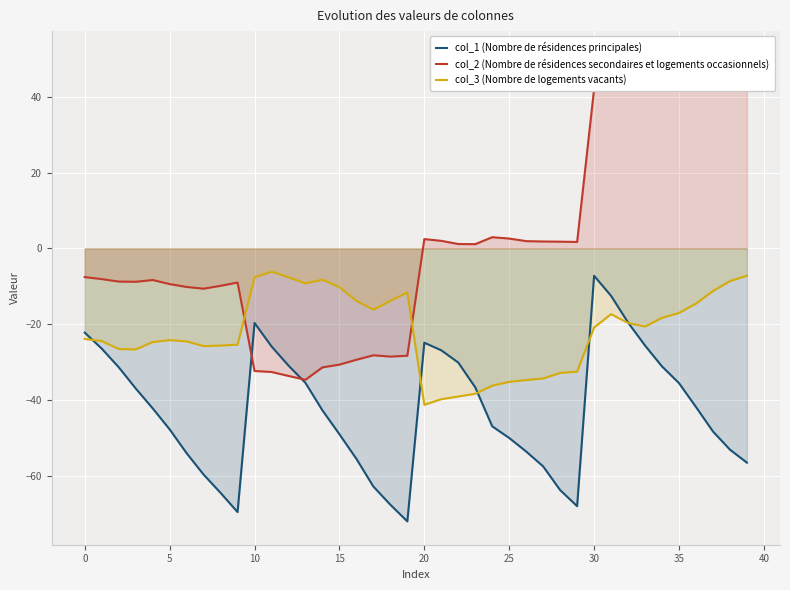

How many intersections are there between col_2 (Nombre de résidences secondaires et logements occasionnels) and col_1 (Nombre de résidences principales)?

2